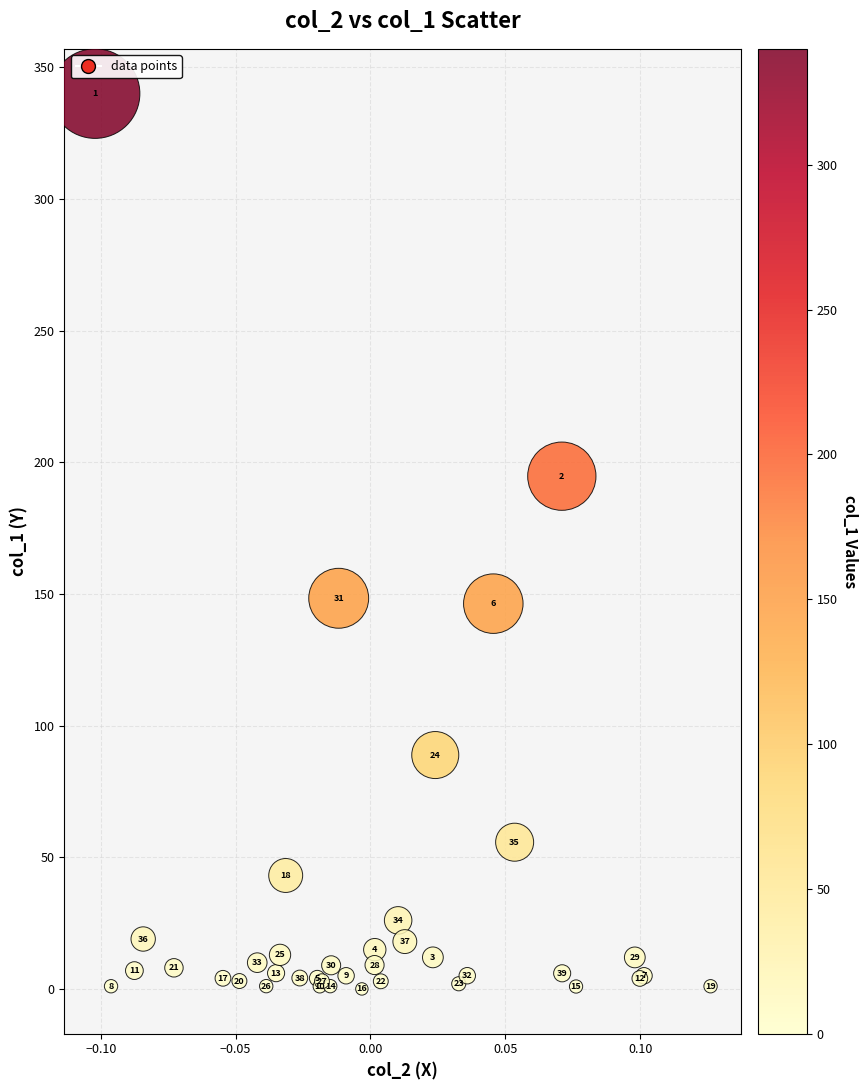

What Y value in the scatter plot is closest to 170?

148.4